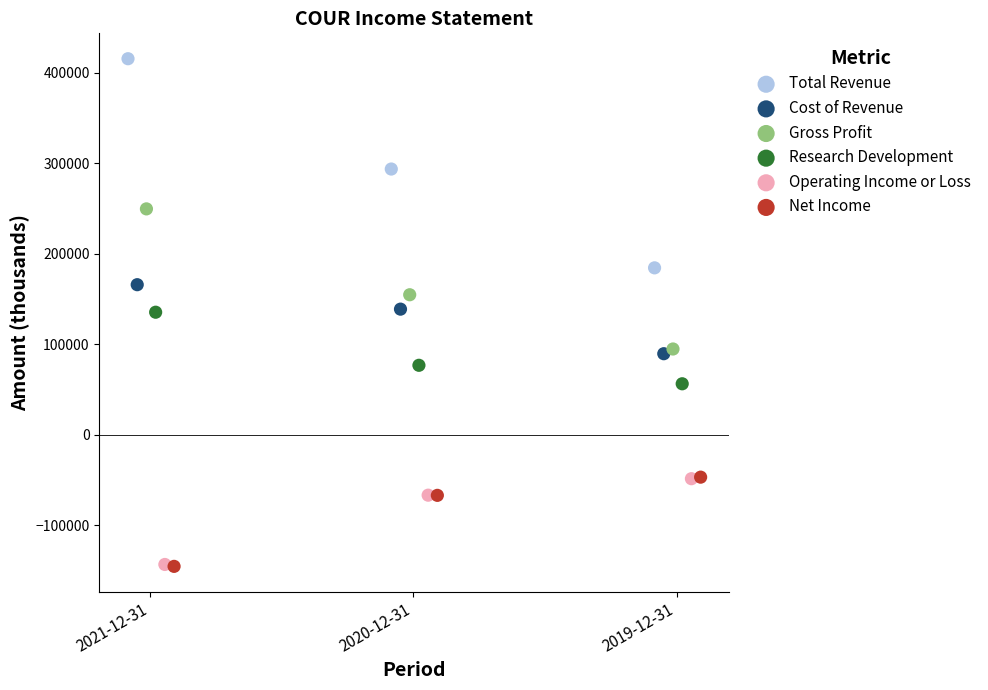

Which series reaches the maximum Y coordinate?

Total Revenue